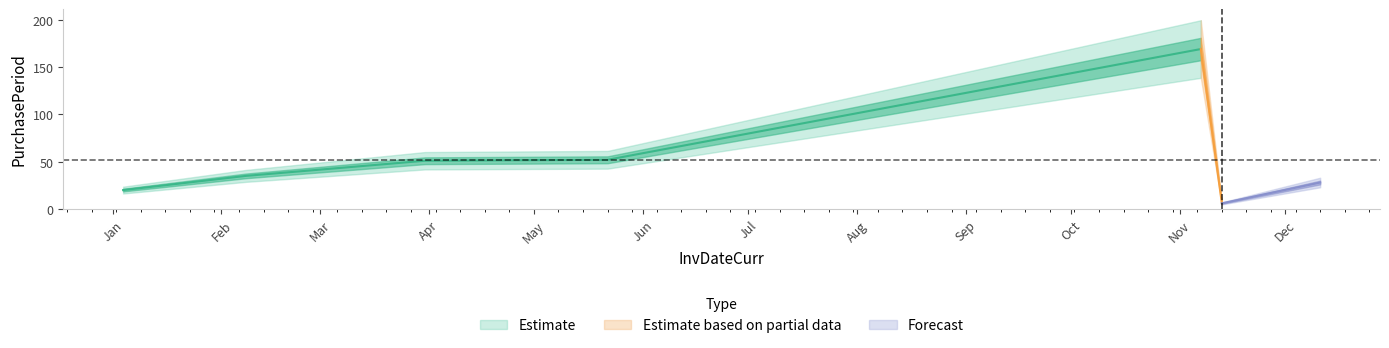

How many points are lower than both their immediate neighbors (excluding endpoints)?

1